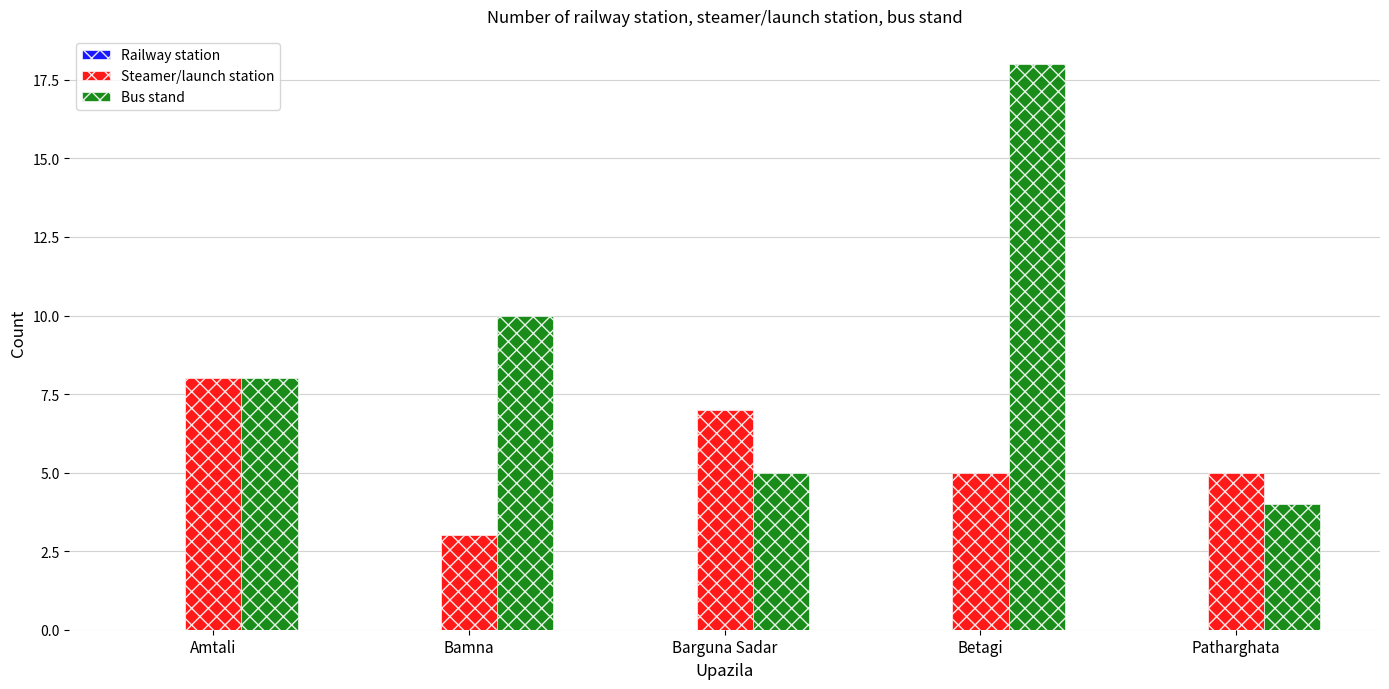

Rank the categories by Bus stand value from highest to lowest.

Betagi, Bamna, Amtali, Barguna Sadar, Patharghata